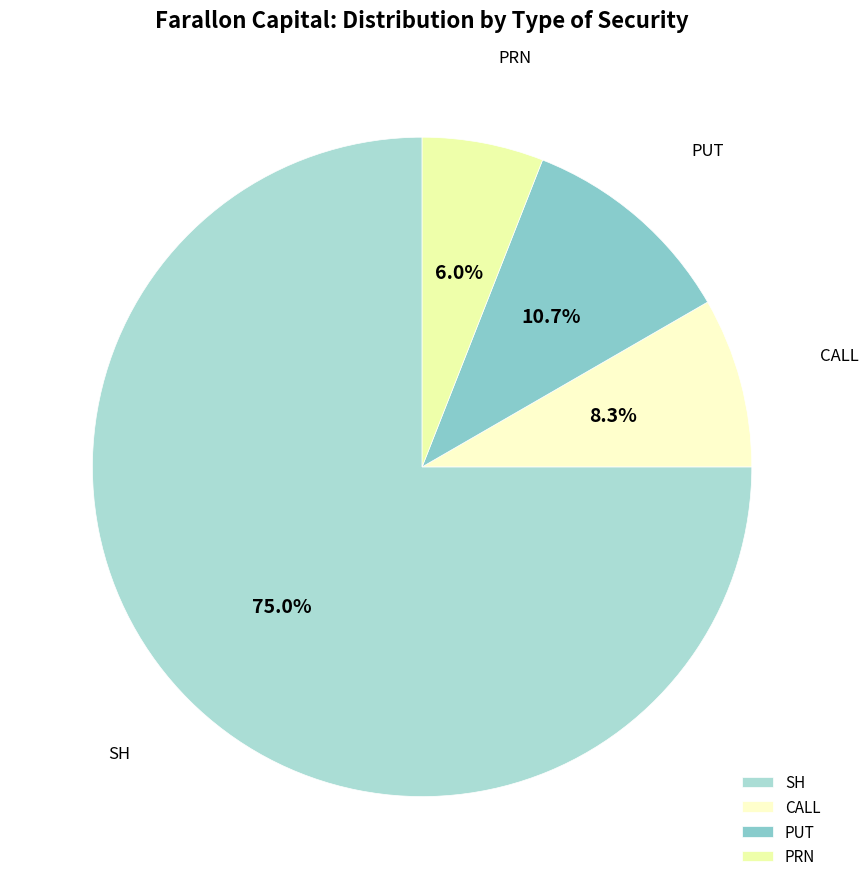

Is it true that PUT is 20% of the pie?

False